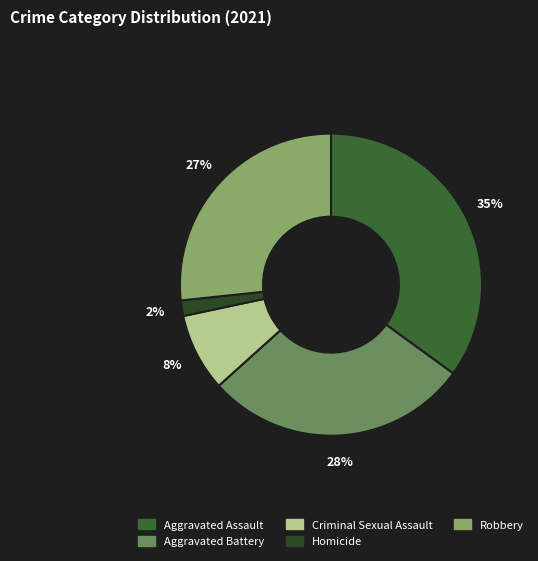

Which category has the smallest portion of the pie?

Homicide